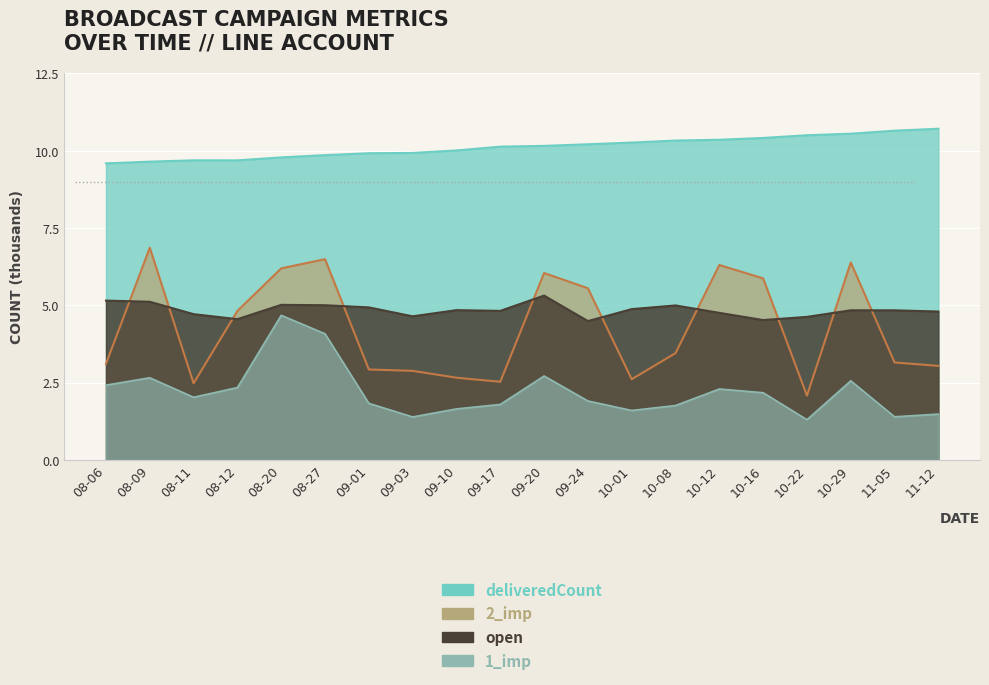

Reading left to right, what are all the values shown in this chart?

deliveredCount: 9.6	9.6	9.7	9.7	9.8	9.9	9.9	9.9	10.0	10.1	10.2	10.2	10.3	10.3	10.4	10.4	10.5	10.6	10.6	10.7
open: 5.2	5.1	4.7	4.6	5.0	5.0	4.9	4.6	4.8	4.8	5.3	4.5	4.9	5.0	4.8	4.5	4.6	4.8	4.8	4.8
1_imp: 2.4	2.7	2.0	2.3	4.7	4.1	1.8	1.4	1.7	1.8	2.7	1.9	1.6	1.8	2.3	2.2	1.3	2.6	1.4	1.5
2_imp: 3.1	6.9	2.5	4.8	6.2	6.5	2.9	2.9	2.7	2.5	6.0	5.6	2.6	3.5	6.3	5.9	2.1	6.4	3.2	3.0